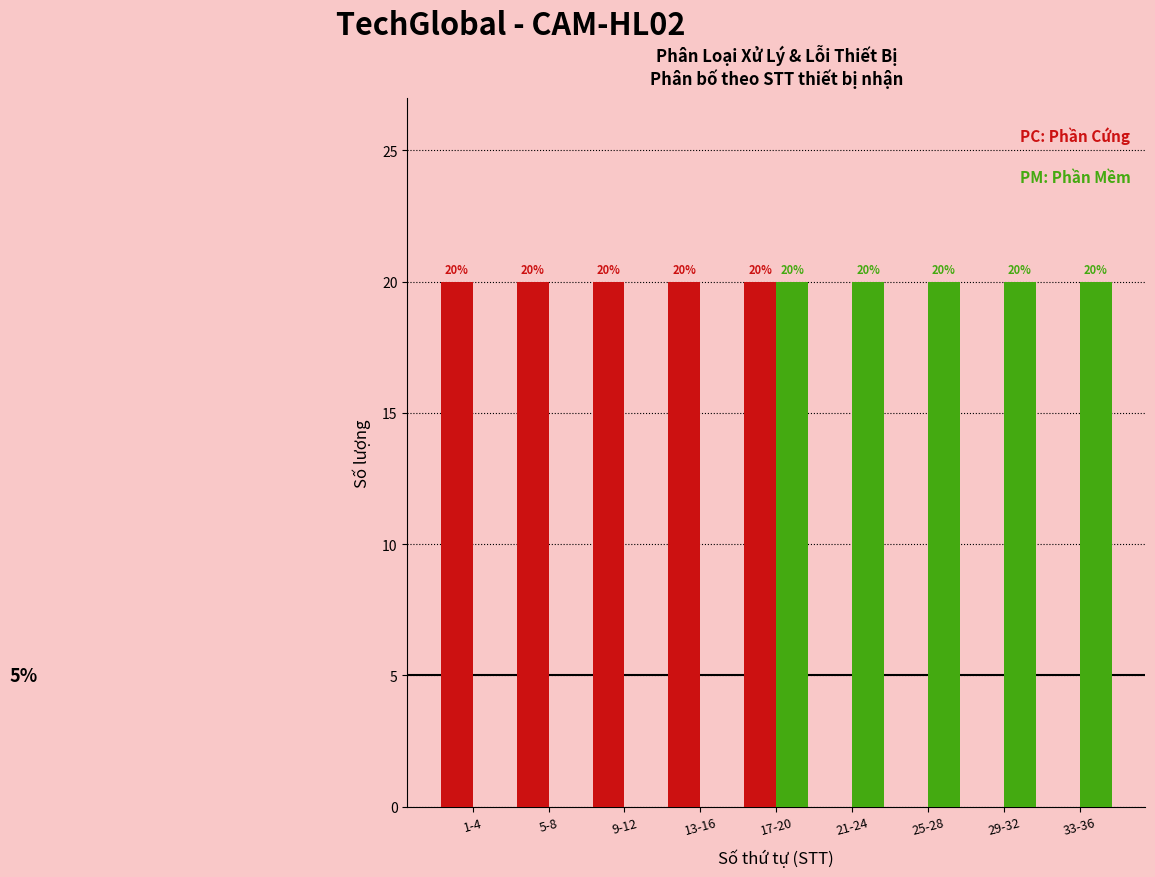

What is the total value across all series at 17-20?

40